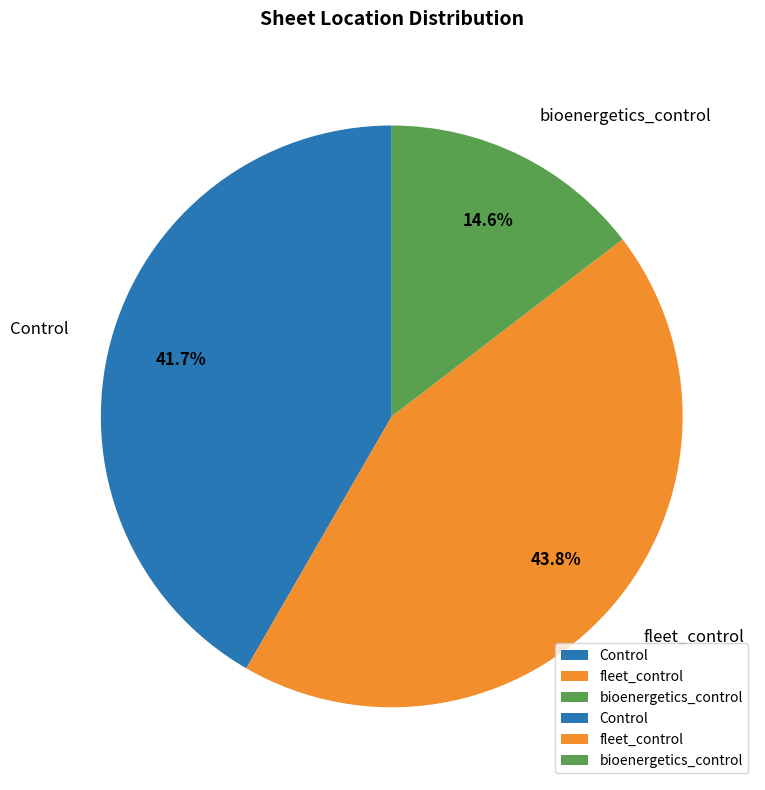

Is there a majority slice in this chart?

No